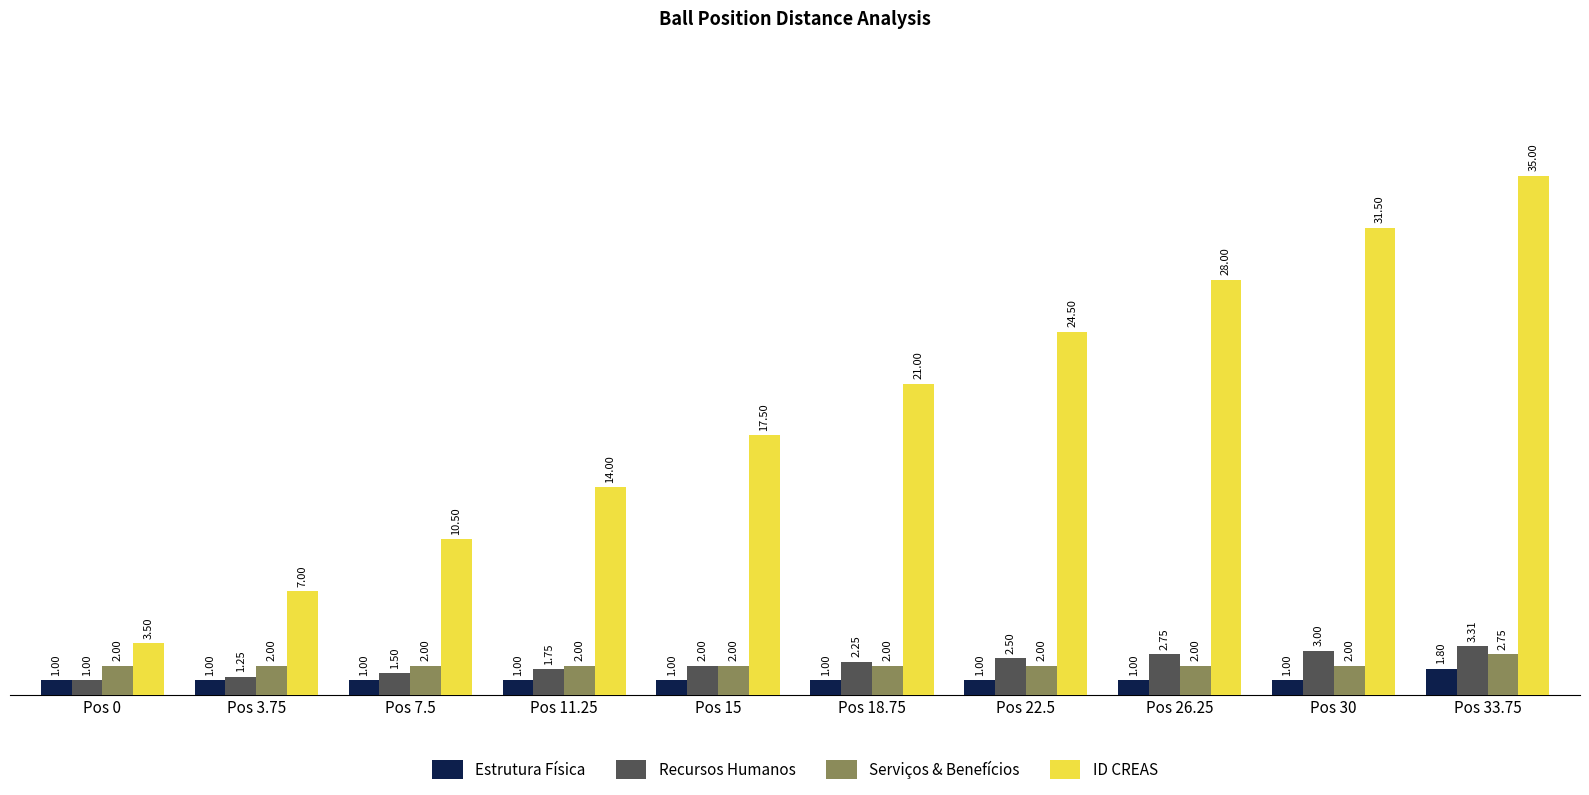

Rank the series by their maximum value, from lowest to highest.

Estrutura Física, Serviços & Benefícios, Recursos Humanos, ID CREAS